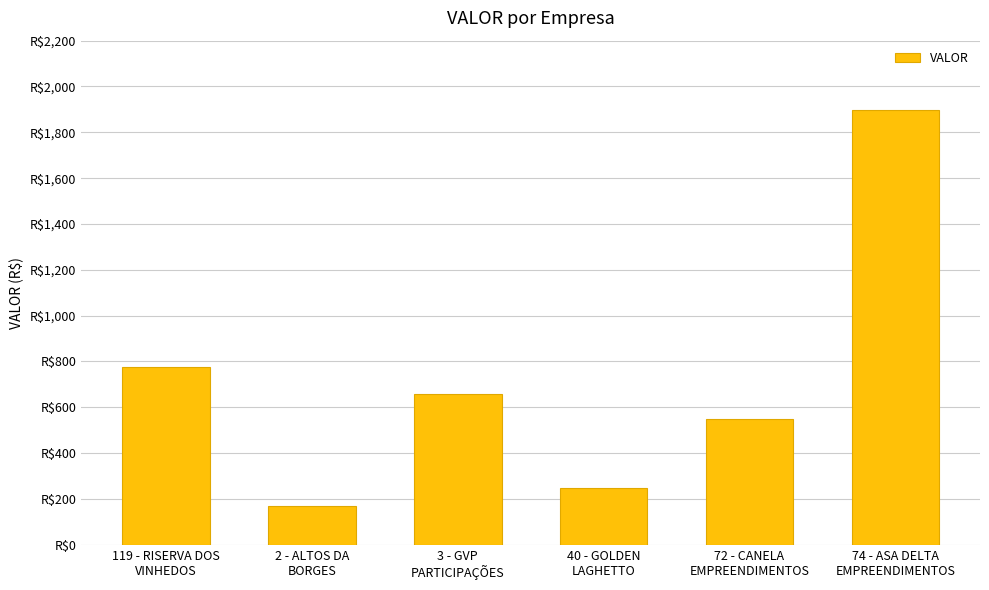

True or false: the data shows 253.4 at 2 - ALTOS DA
BORGES.

False